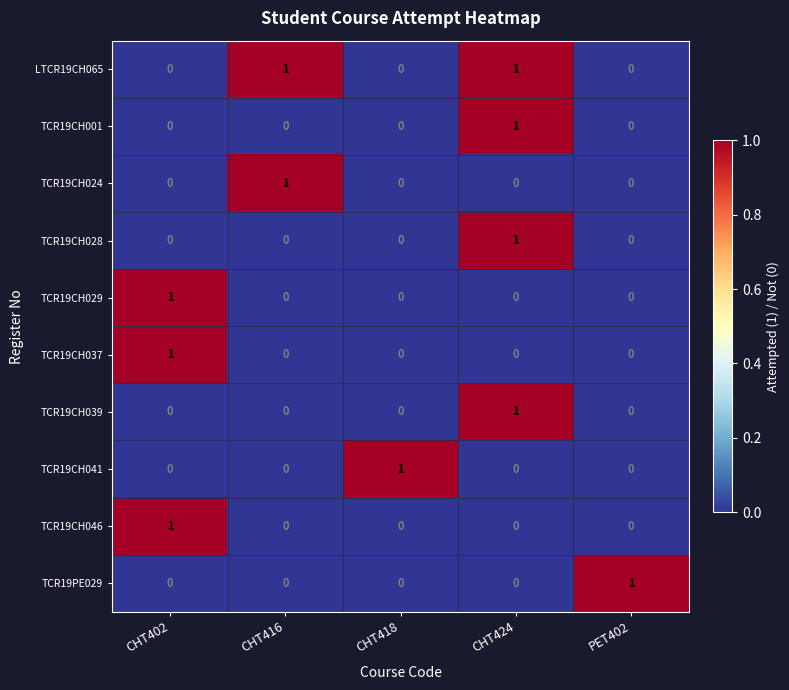

The TCR19CH046 series shows 1 at CHT418. True or false?

False